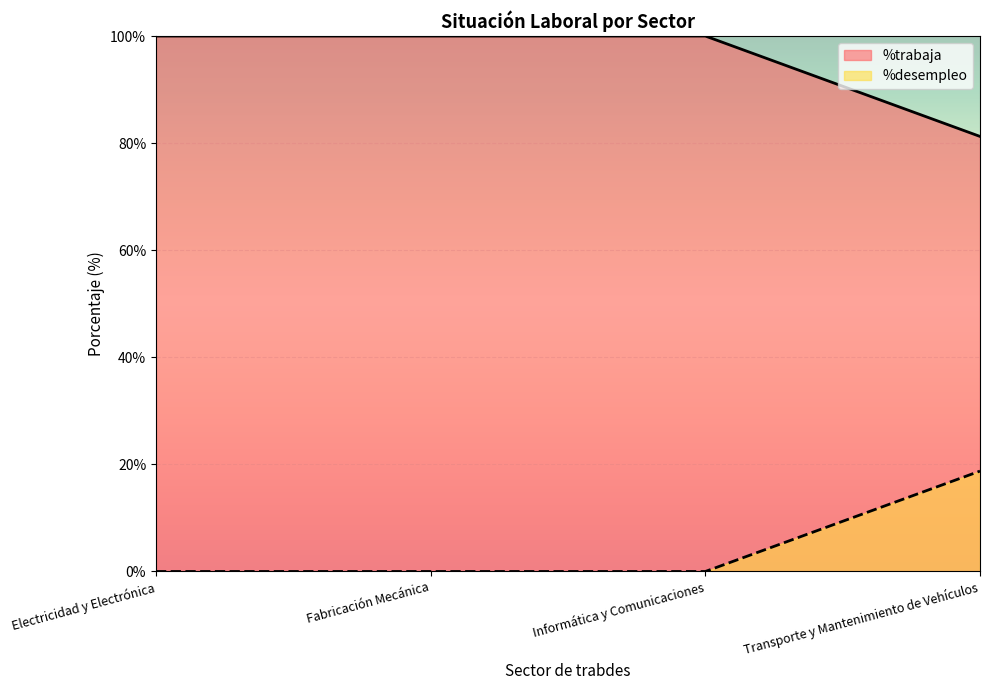

How many distinct data groups are displayed?

2